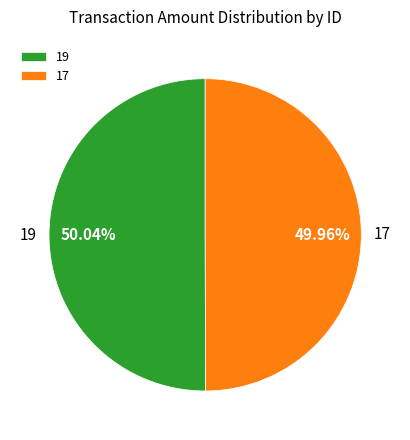

The 17 slice represents 50% of the pie. True or false?

True